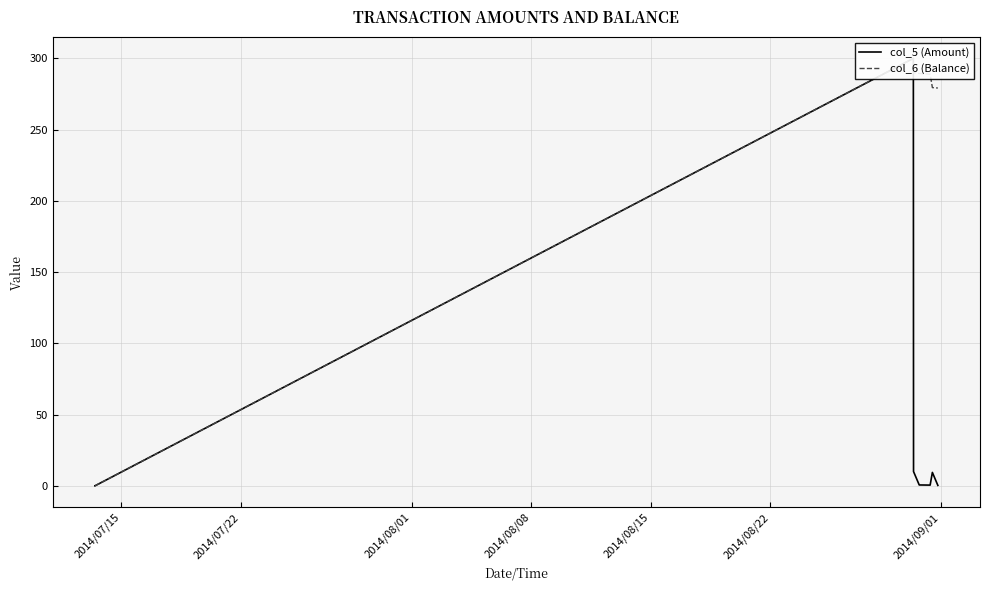

Does the chart have visible grid lines?

Yes